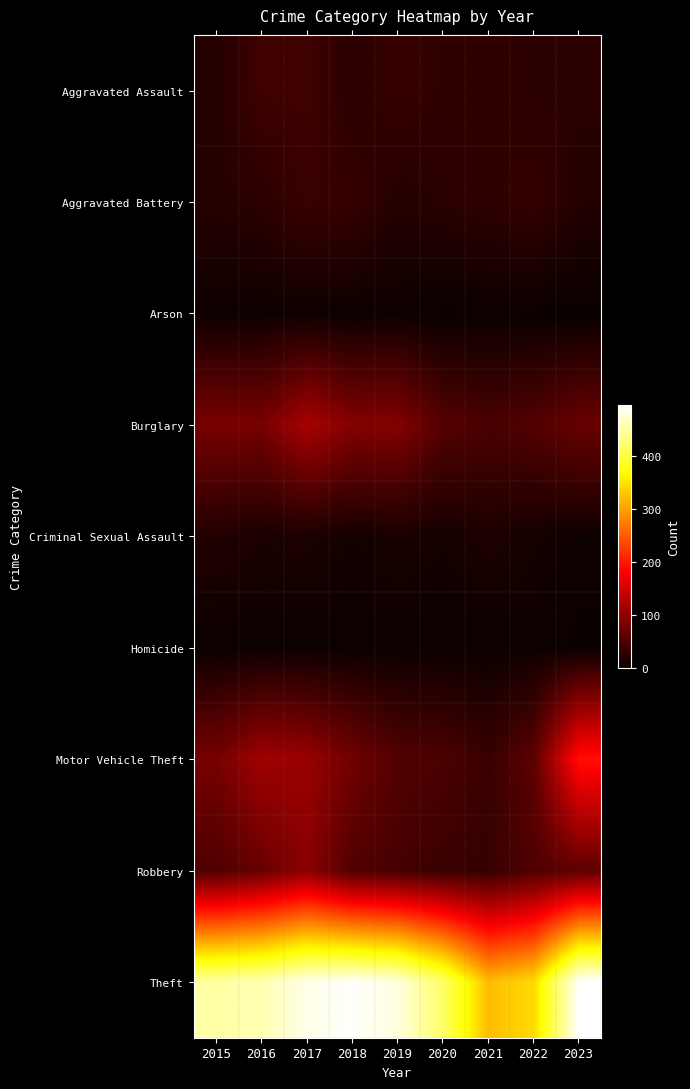

At which category is the sum across all series the highest?

2017